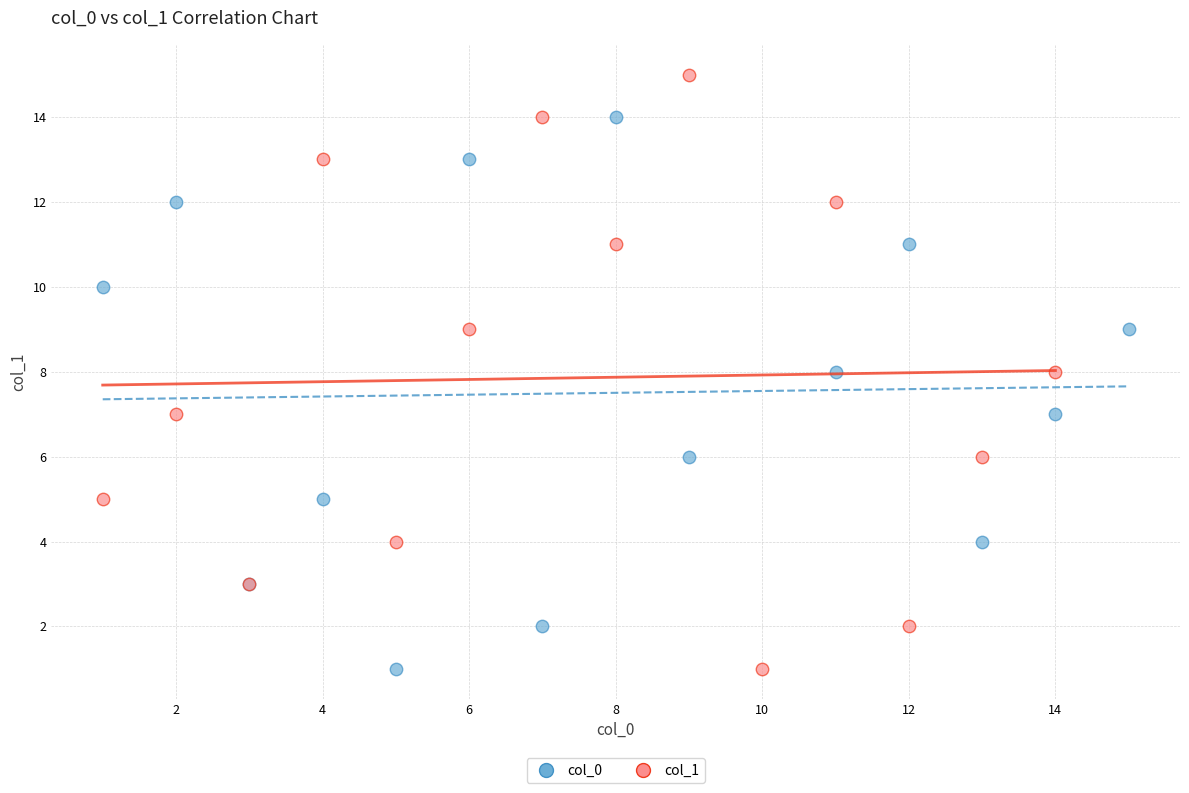

Which series reaches the maximum Y coordinate?

col_1